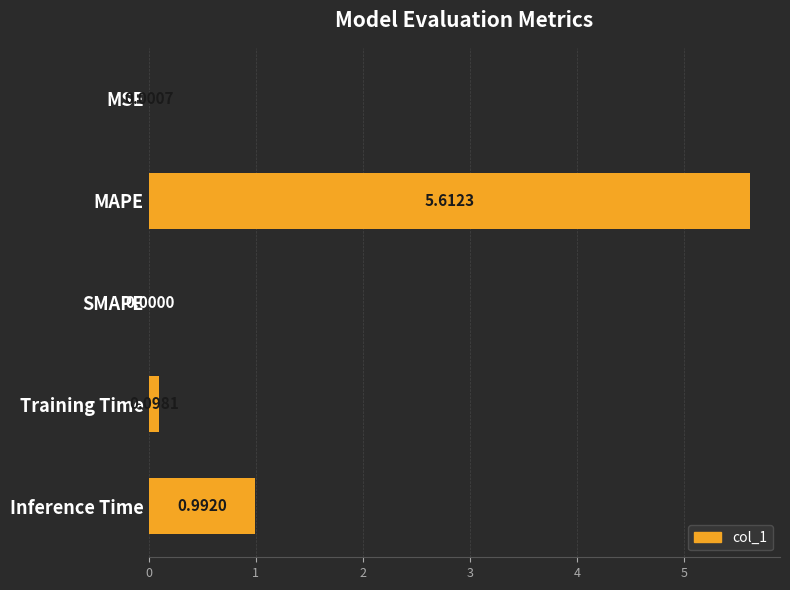

What is the change in value from MSE to Inference Time?

+1.0